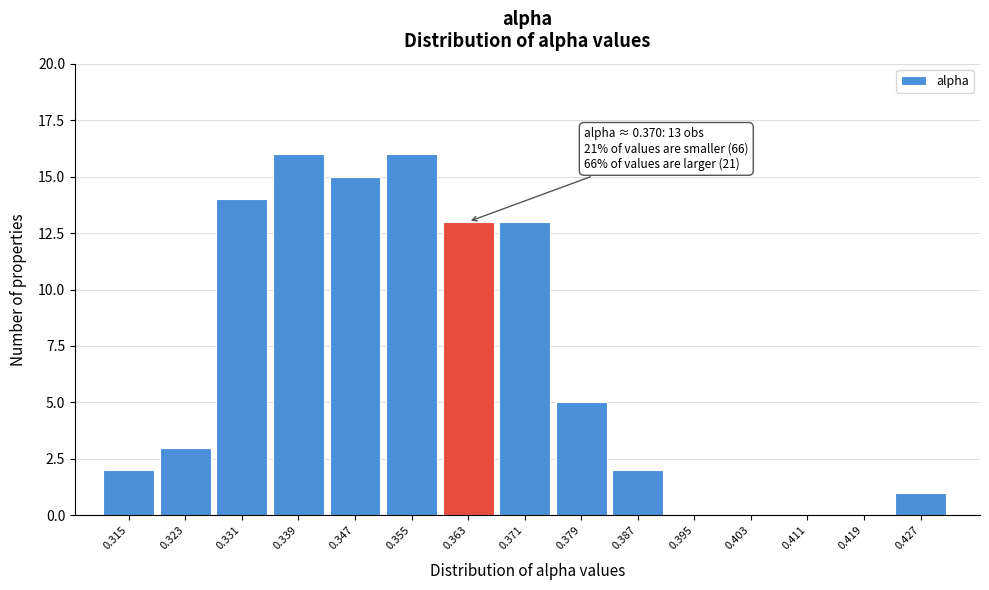

Reading left to right, list all the values displayed in this chart.

0.315=2	0.323=3	0.331=14	0.339=16	0.347=15	0.355=16	0.363=13	0.371=13	0.379=5	0.387=2	0.395=0	0.403=0	0.411=0	0.419=0	0.427=1